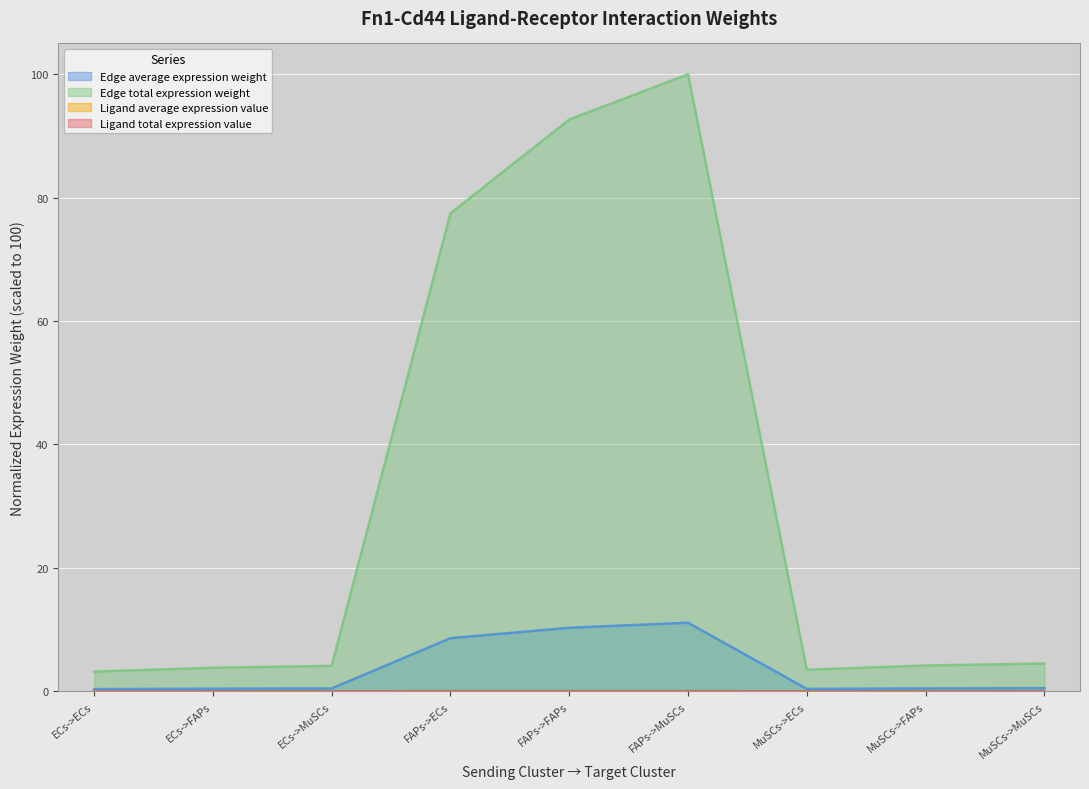

Reading left to right, transcribe all the data shown in this chart.

Edge average expression weight: ECs->ECs=0.4	ECs->FAPs=0.4	ECs->MuSCs=0.5	FAPs->ECs=8.6	FAPs->FAPs=10.3	FAPs->MuSCs=11.1	MuSCs->ECs=0.4	MuSCs->FAPs=0.5	MuSCs->MuSCs=0.5
Edge total expression weight: ECs->ECs=3.2	ECs->FAPs=3.8	ECs->MuSCs=4.1	FAPs->ECs=77.5	FAPs->FAPs=92.7	FAPs->MuSCs=100.0	MuSCs->ECs=3.5	MuSCs->FAPs=4.2	MuSCs->MuSCs=4.5
Ligand average expression value: ECs->ECs=0.0	ECs->FAPs=0.0	ECs->MuSCs=0.0	FAPs->ECs=0.0	FAPs->FAPs=0.0	FAPs->MuSCs=0.0	MuSCs->ECs=0.0	MuSCs->FAPs=0.0	MuSCs->MuSCs=0.0
Ligand total expression value: ECs->ECs=0.0	ECs->FAPs=0.0	ECs->MuSCs=0.0	FAPs->ECs=0.0	FAPs->FAPs=0.0	FAPs->MuSCs=0.0	MuSCs->ECs=0.0	MuSCs->FAPs=0.0	MuSCs->MuSCs=0.0